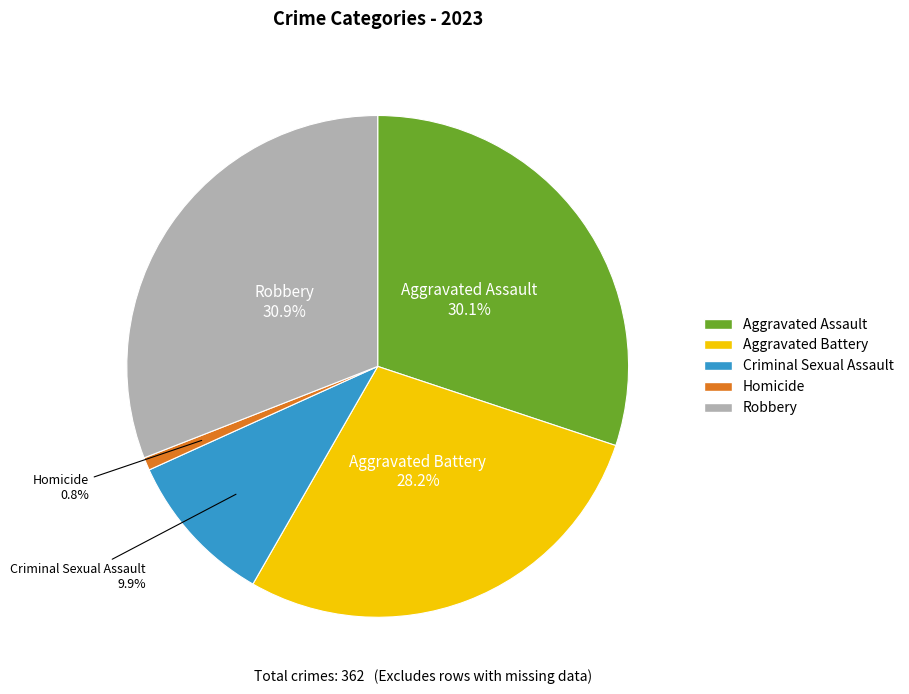

To the nearest percent, what is the combined percentage of Homicide and Criminal Sexual Assault?

11%